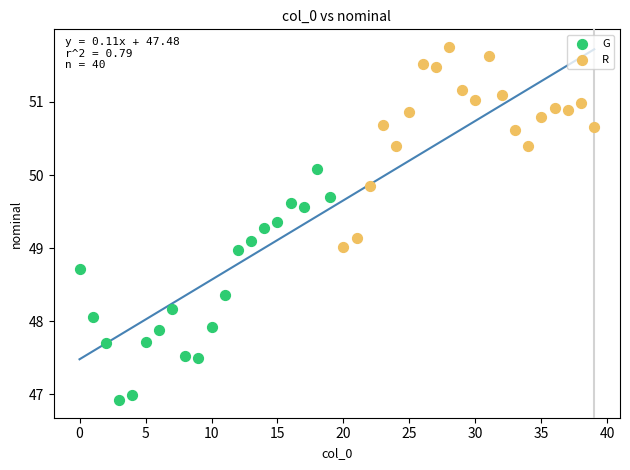

Which series reaches the minimum Y coordinate?

G